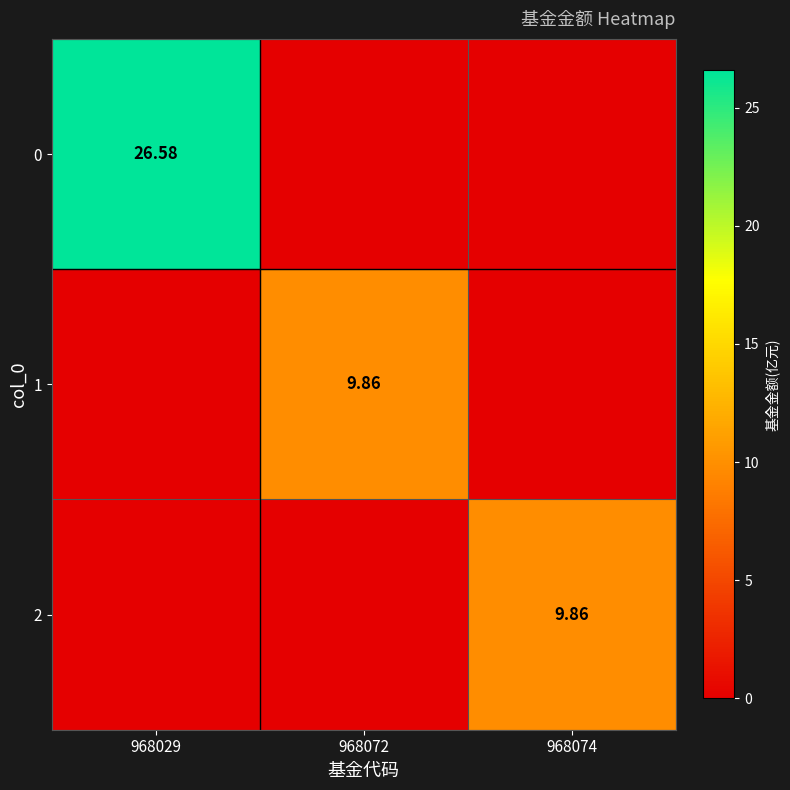

Count the number of categories in the chart.

3